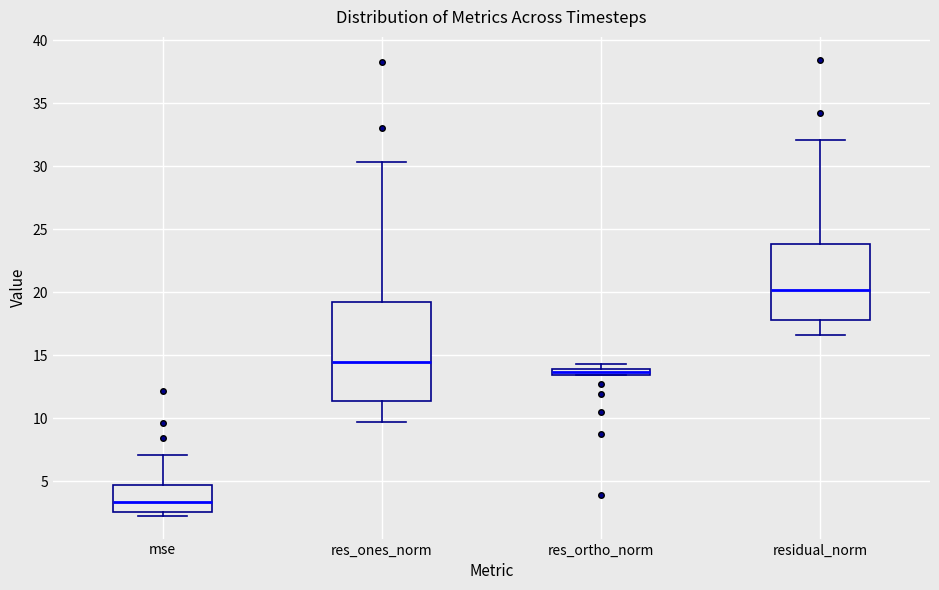

Comparing the boxes themselves (not the whiskers), which one is the tallest?

res_ones_norm